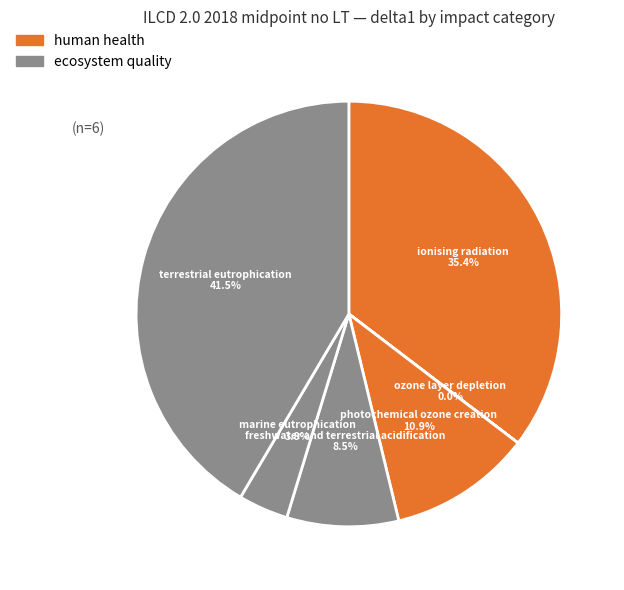

Count the number of slices in the pie.

6